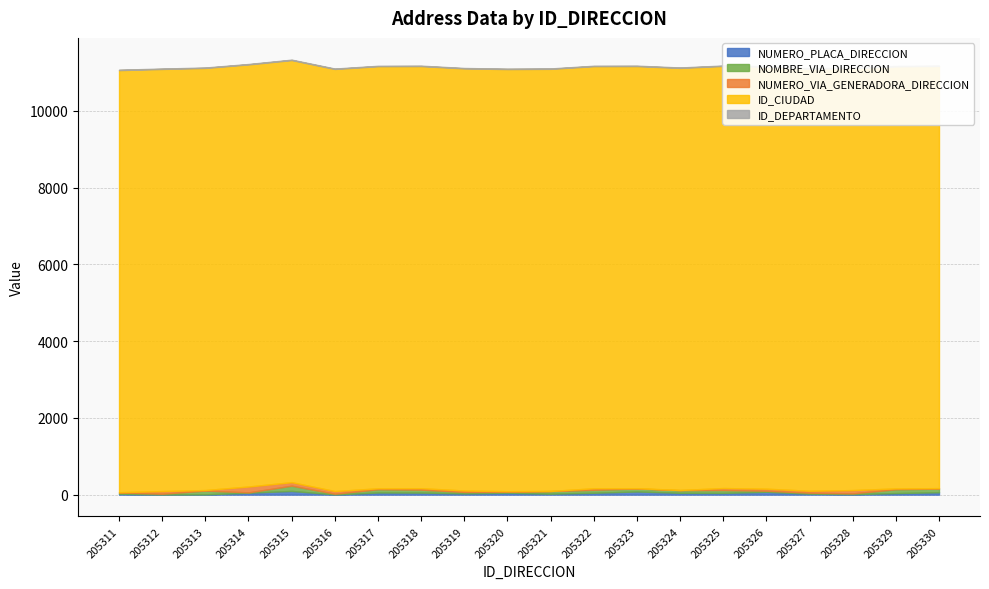

What are all the series names shown in the legend?

NUMERO_PLACA_DIRECCION, NOMBRE_VIA_DIRECCION, NUMERO_VIA_GENERADORA_DIRECCION, ID_CIUDAD, ID_DEPARTAMENTO